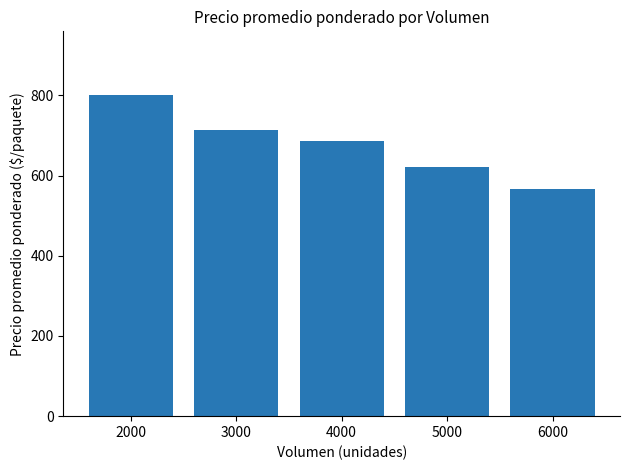

What is the change in value from 2000 to 6000?

-233.3